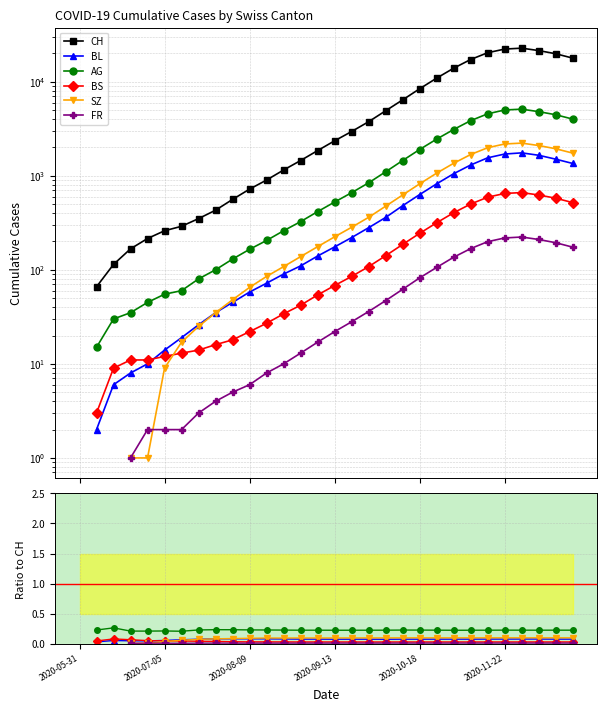

How many series are shown in this chart?

6